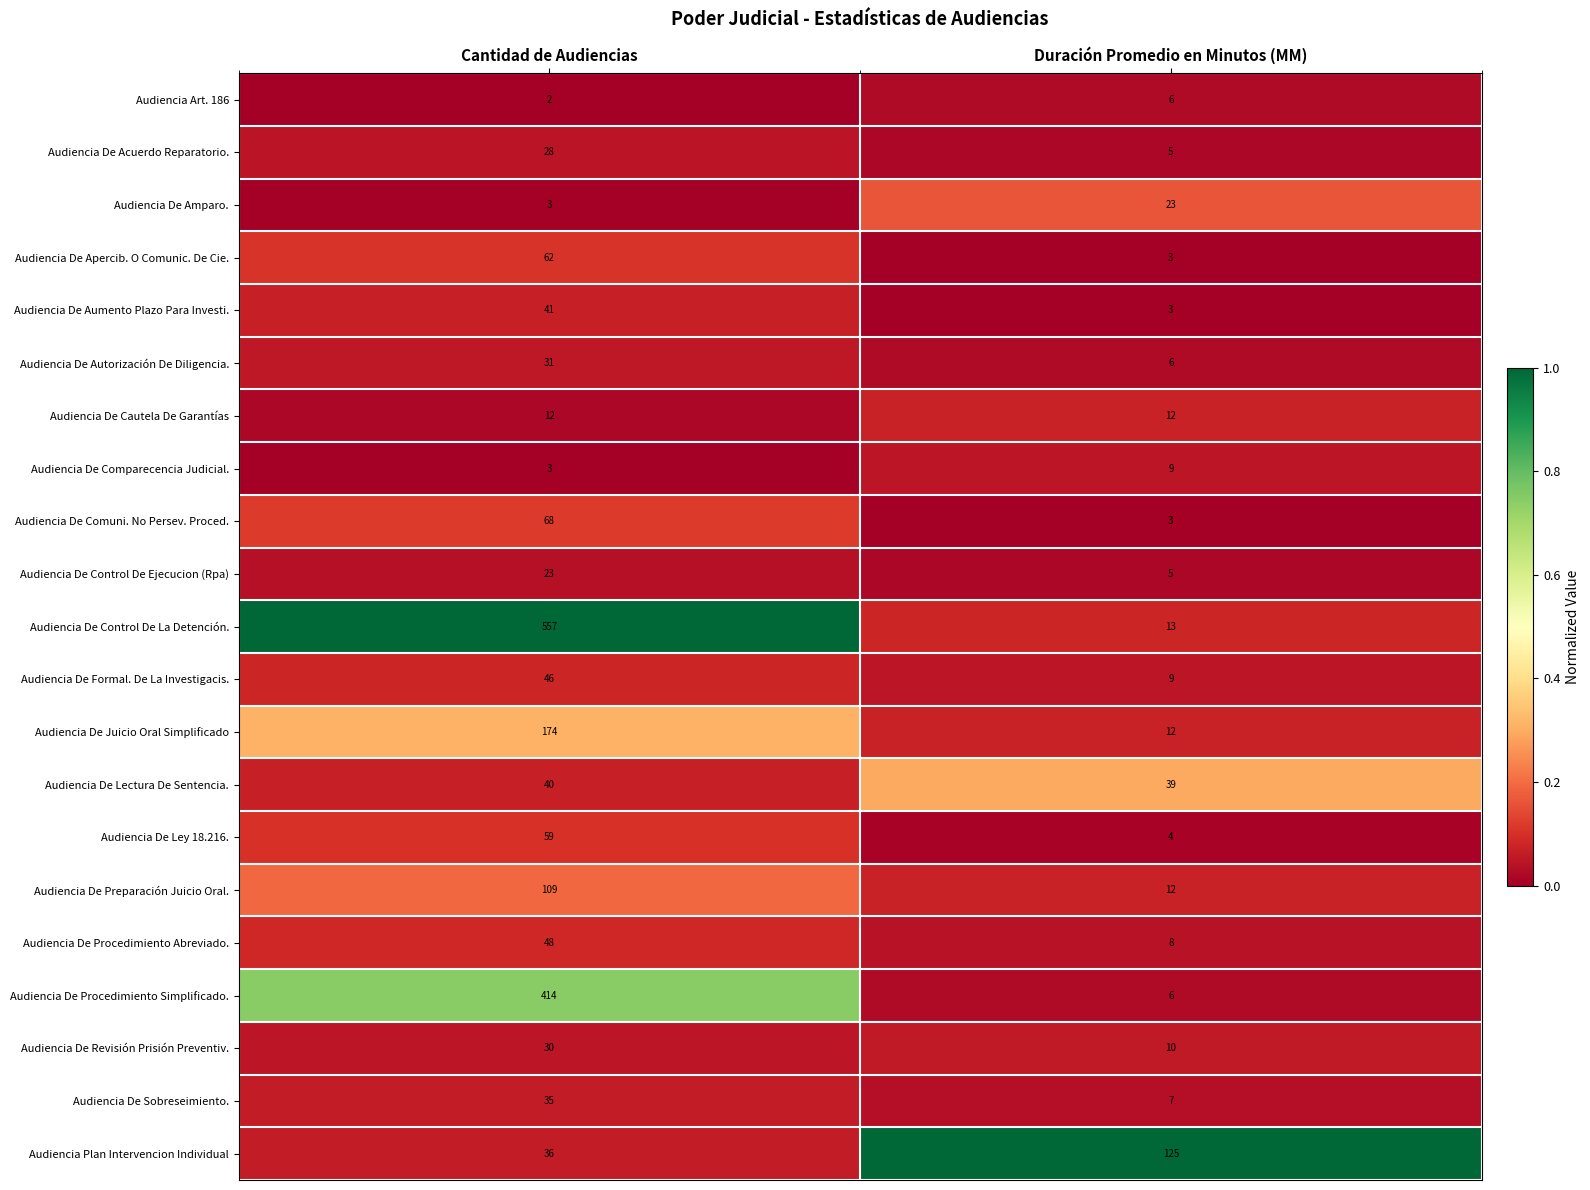

Which series changed the most between Cantidad de Audiencias and Duración Promedio en Minutos (MM)?

Audiencia De Control De La Detención.